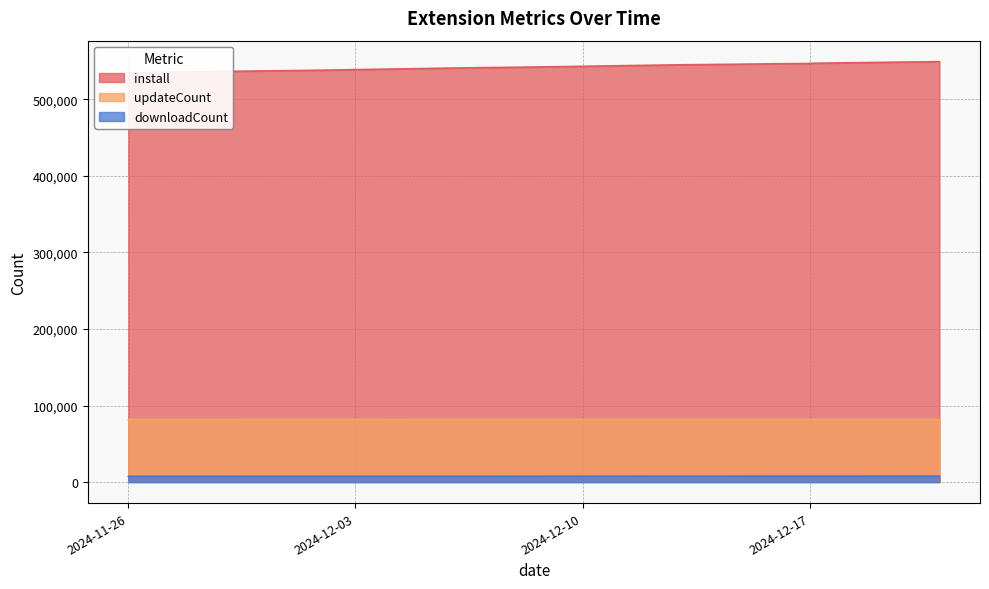

What is the difference between the highest and lowest values at 2024-12-13?

537291